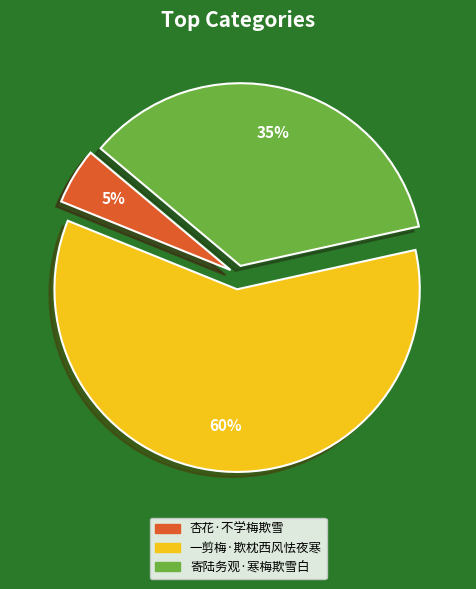

Which category has the biggest portion of the pie?

一剪梅·欺枕西风怯夜寒